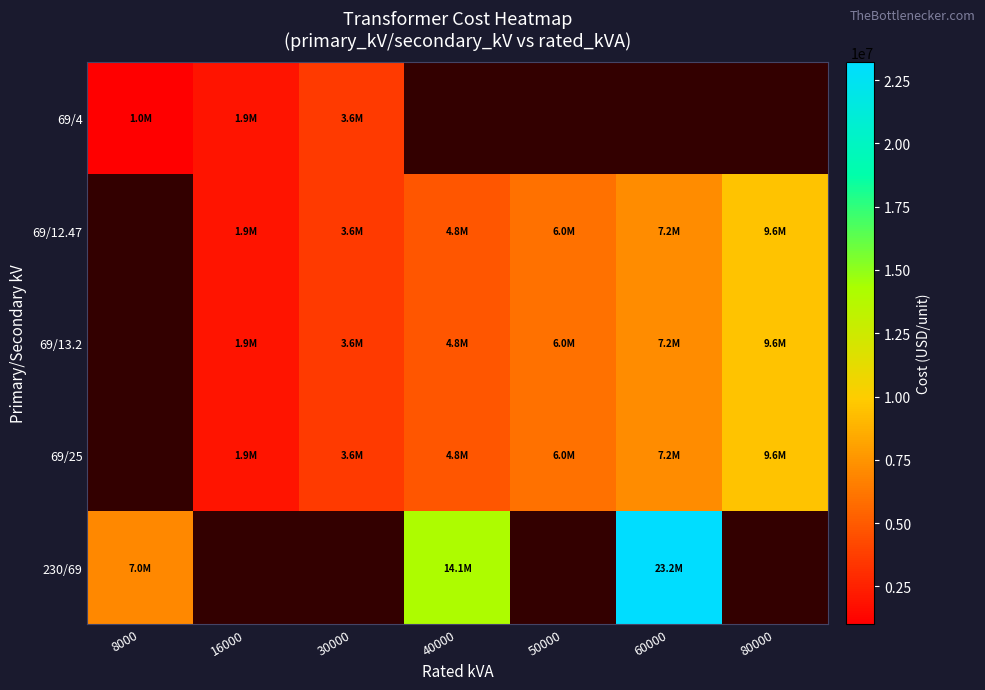

What is the difference between the 69/12.47 values at 30000 and 60000?

3586243.7